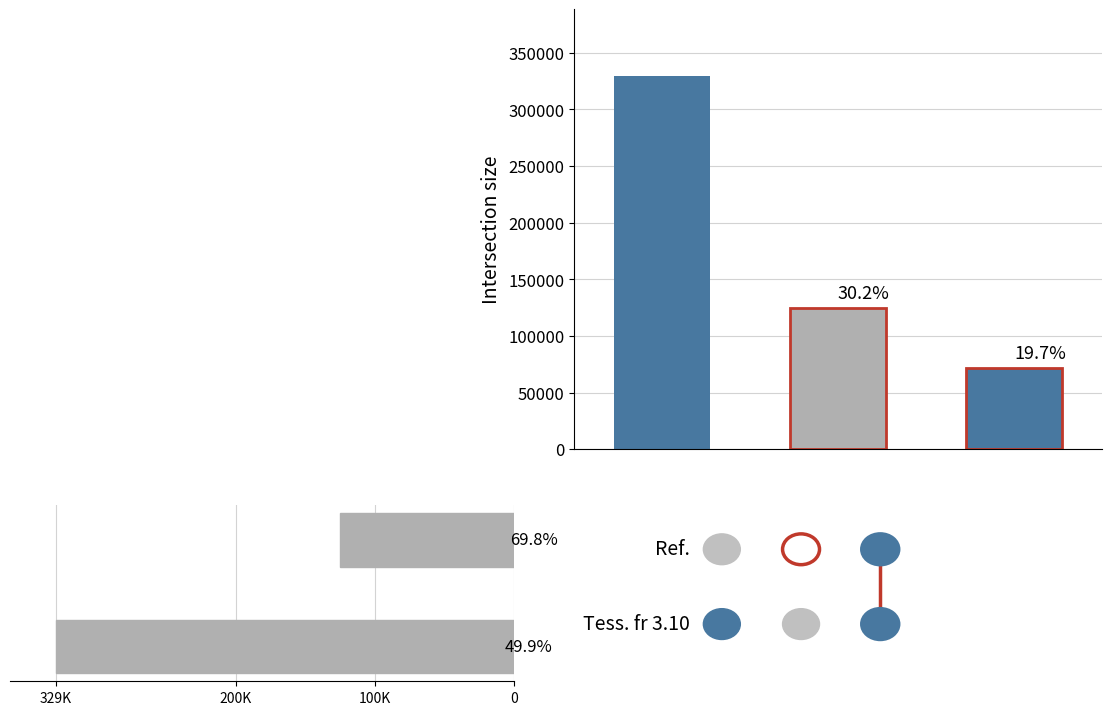

What is the maximum value shown in the chart?

329110